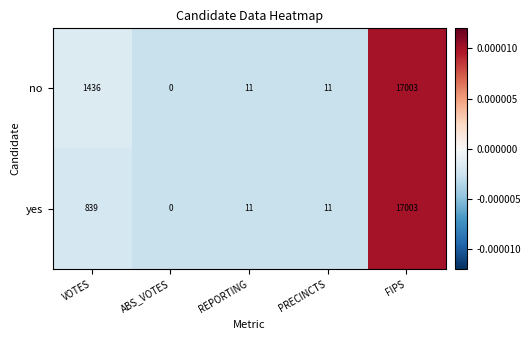

Reading left to right, extract all data points from this chart.

no: VOTES=1436	ABS_VOTES=0	REPORTING=11	PRECINCTS=11	FIPS=17003
yes: VOTES=839	ABS_VOTES=0	REPORTING=11	PRECINCTS=11	FIPS=17003